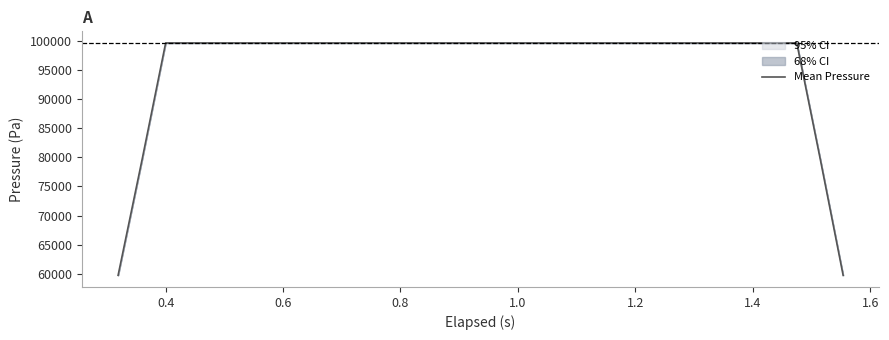

What is the difference between the maximum and minimum values?

39842.5